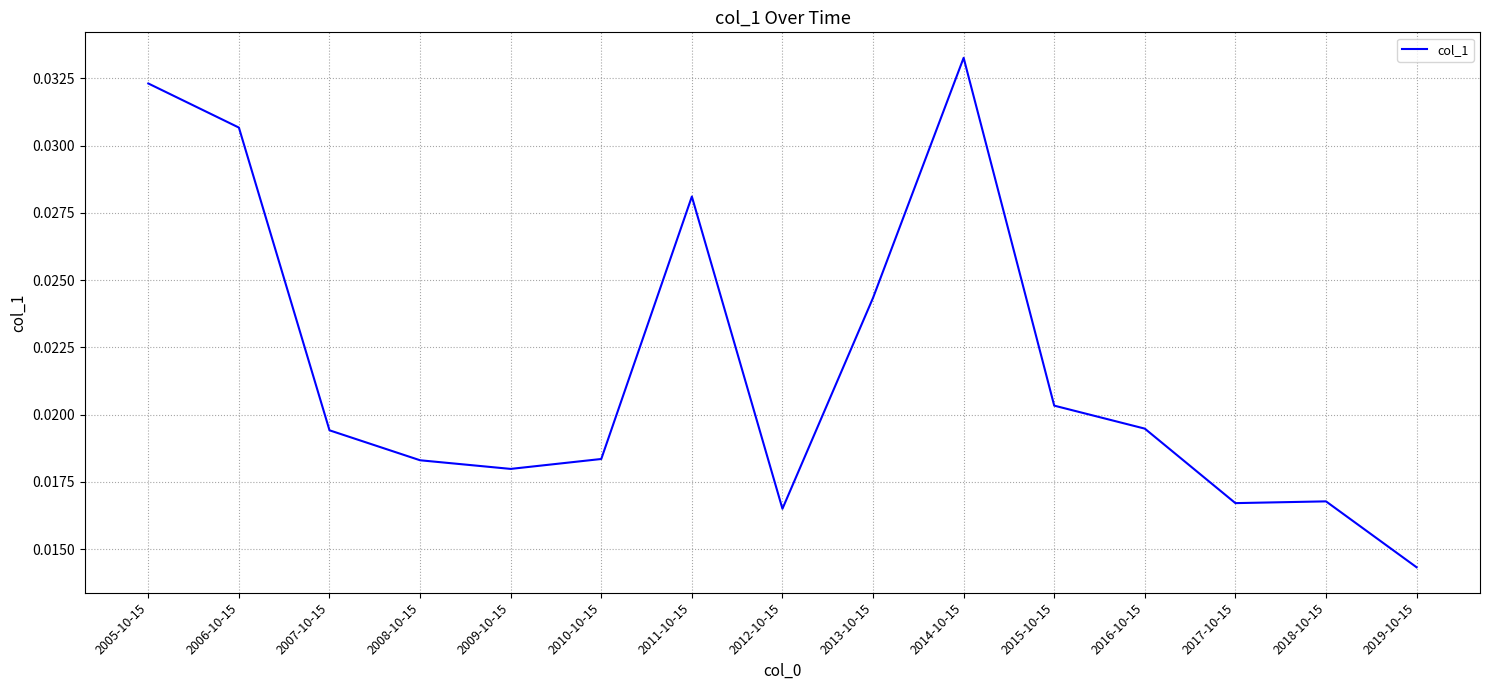

At which category does the chart reach its peak across all series?

2014-10-15